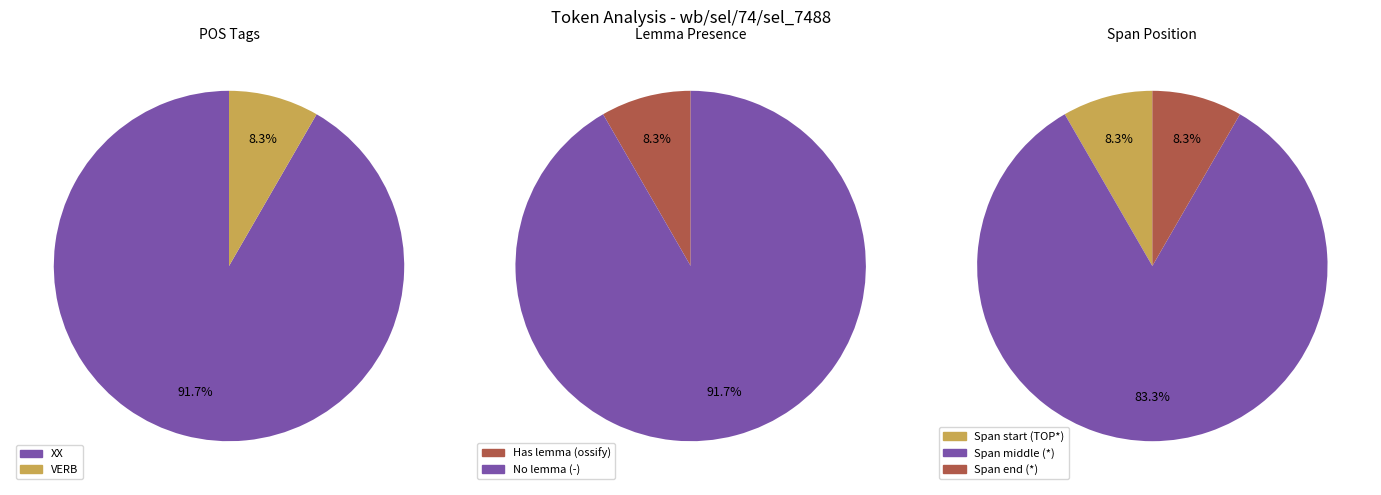

Count the number of slices in the pie.

3